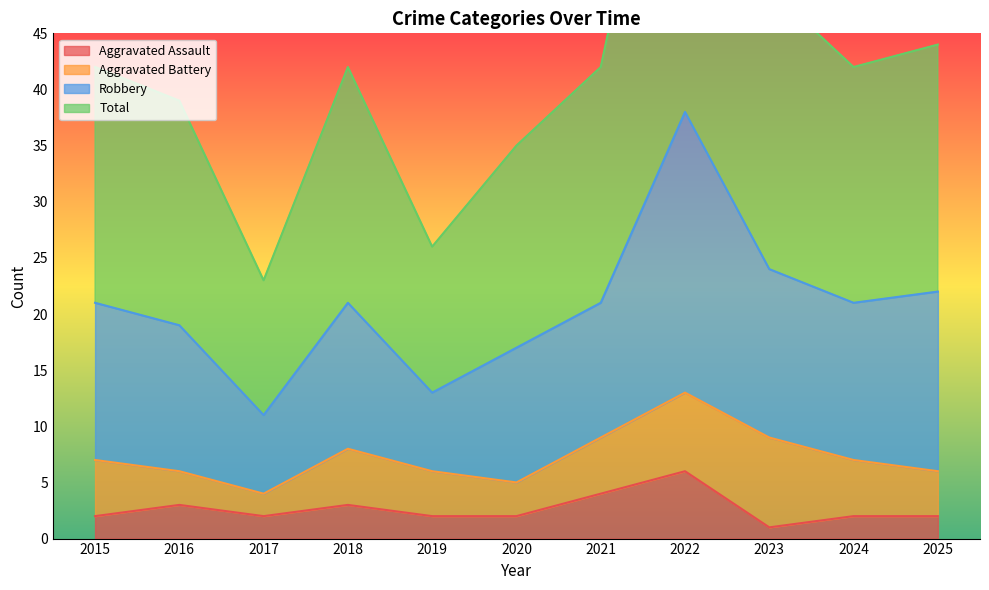

True or false: Aggravated Assault has a value of 1 at 2016.

False